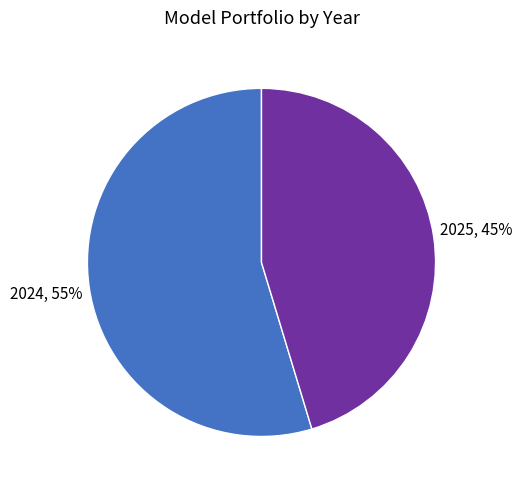

Is the sum of 2025 and 2024 greater than half?

Yes